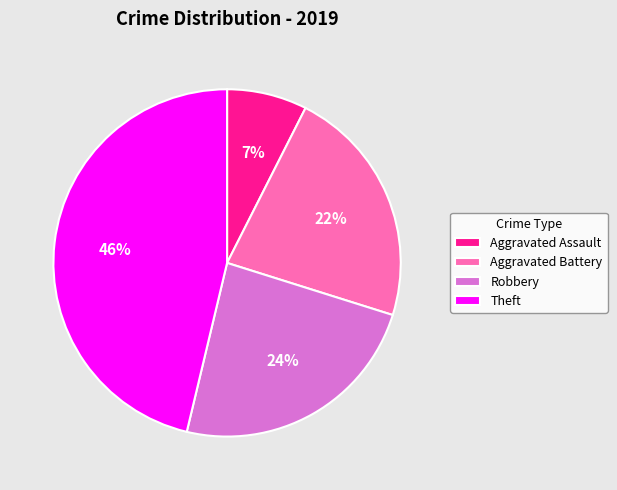

Is it true that Aggravated Assault is 7% of the pie?

True